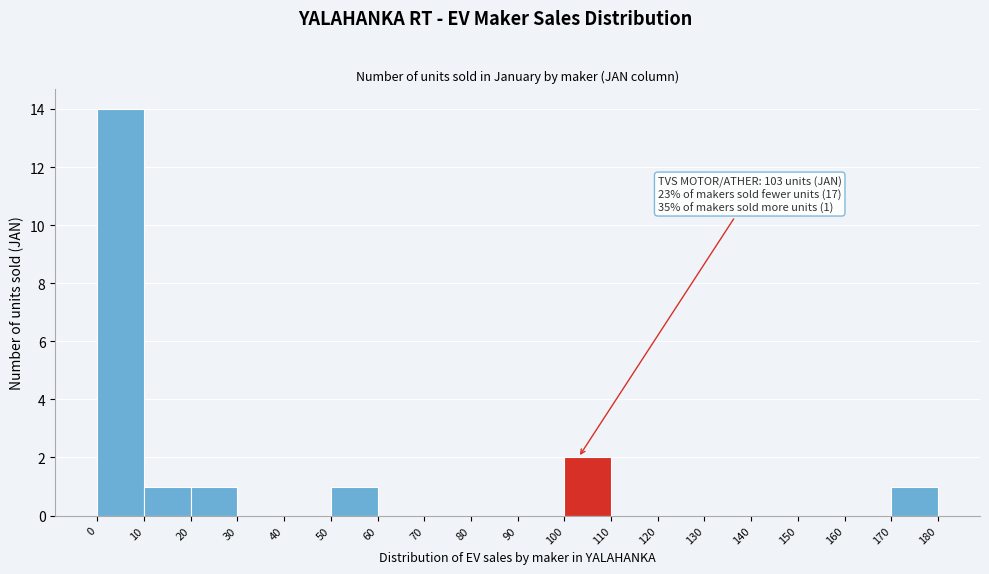

Which range on the x-axis has the tallest bar?

0 to 10